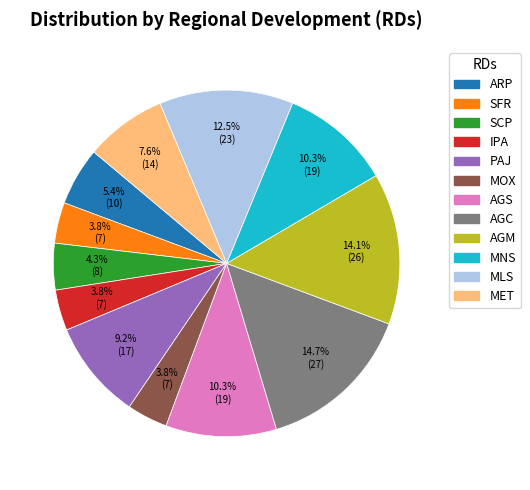

To the nearest percent, what portion does IPA represent?

4%